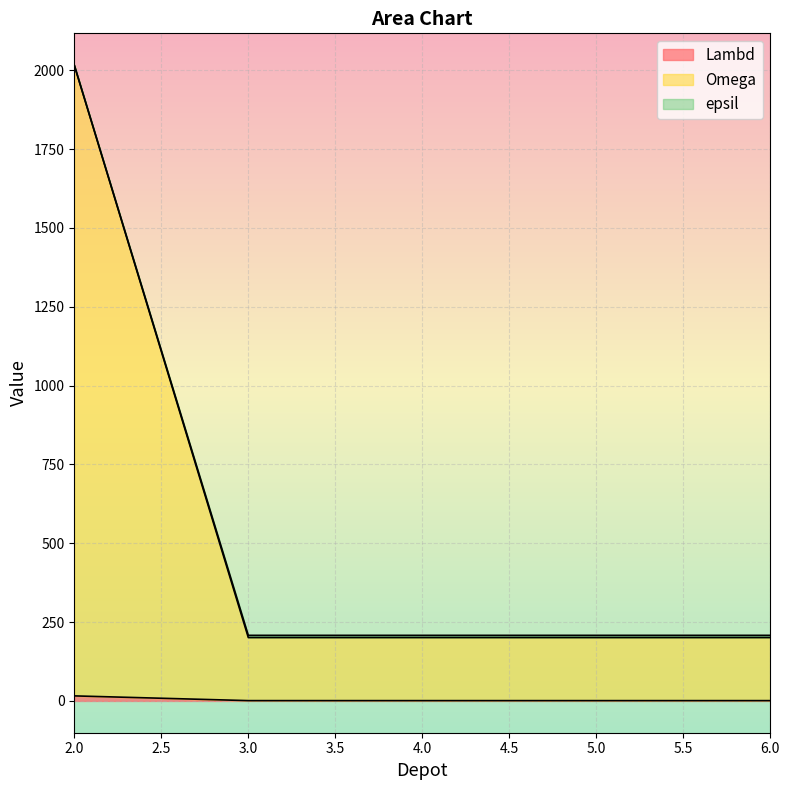

What is the difference between the highest and lowest values at 3?

207